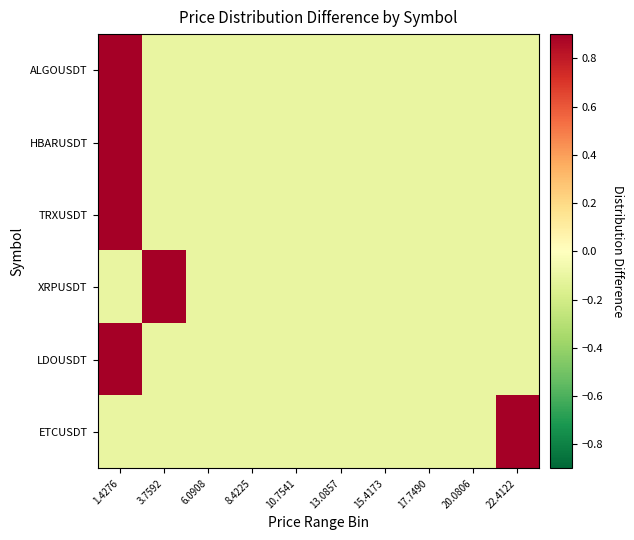

Reading left to right, list all the values displayed in this chart.

ALGOUSDT: 1.4276=0.9	3.7592=-0.1	6.0908=-0.1	8.4225=-0.1	10.7541=-0.1	13.0857=-0.1	15.4173=-0.1	17.7490=-0.1	20.0806=-0.1	22.4122=-0.1
HBARUSDT: 1.4276=0.9	3.7592=-0.1	6.0908=-0.1	8.4225=-0.1	10.7541=-0.1	13.0857=-0.1	15.4173=-0.1	17.7490=-0.1	20.0806=-0.1	22.4122=-0.1
TRXUSDT: 1.4276=0.9	3.7592=-0.1	6.0908=-0.1	8.4225=-0.1	10.7541=-0.1	13.0857=-0.1	15.4173=-0.1	17.7490=-0.1	20.0806=-0.1	22.4122=-0.1
XRPUSDT: 1.4276=-0.1	3.7592=0.9	6.0908=-0.1	8.4225=-0.1	10.7541=-0.1	13.0857=-0.1	15.4173=-0.1	17.7490=-0.1	20.0806=-0.1	22.4122=-0.1
LDOUSDT: 1.4276=0.9	3.7592=-0.1	6.0908=-0.1	8.4225=-0.1	10.7541=-0.1	13.0857=-0.1	15.4173=-0.1	17.7490=-0.1	20.0806=-0.1	22.4122=-0.1
ETCUSDT: 1.4276=-0.1	3.7592=-0.1	6.0908=-0.1	8.4225=-0.1	10.7541=-0.1	13.0857=-0.1	15.4173=-0.1	17.7490=-0.1	20.0806=-0.1	22.4122=0.9